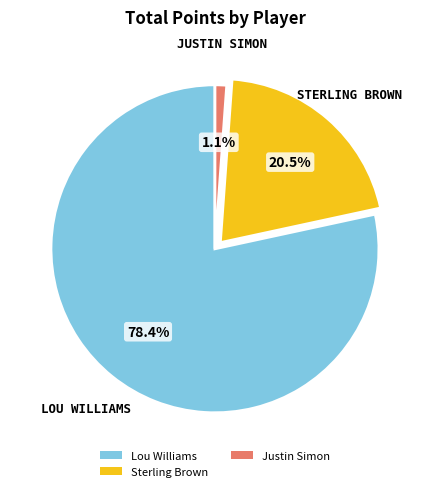

Combined, what portion of the pie is Justin Simon and Lou Williams?

79.5%